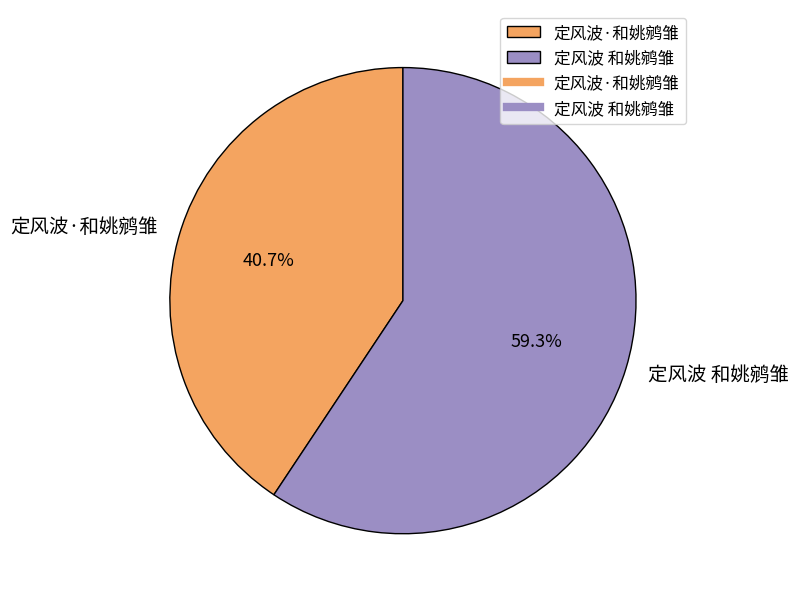

Between 定风波 和姚鹓雏 and 定风波·和姚鹓雏, which is larger?

定风波 和姚鹓雏